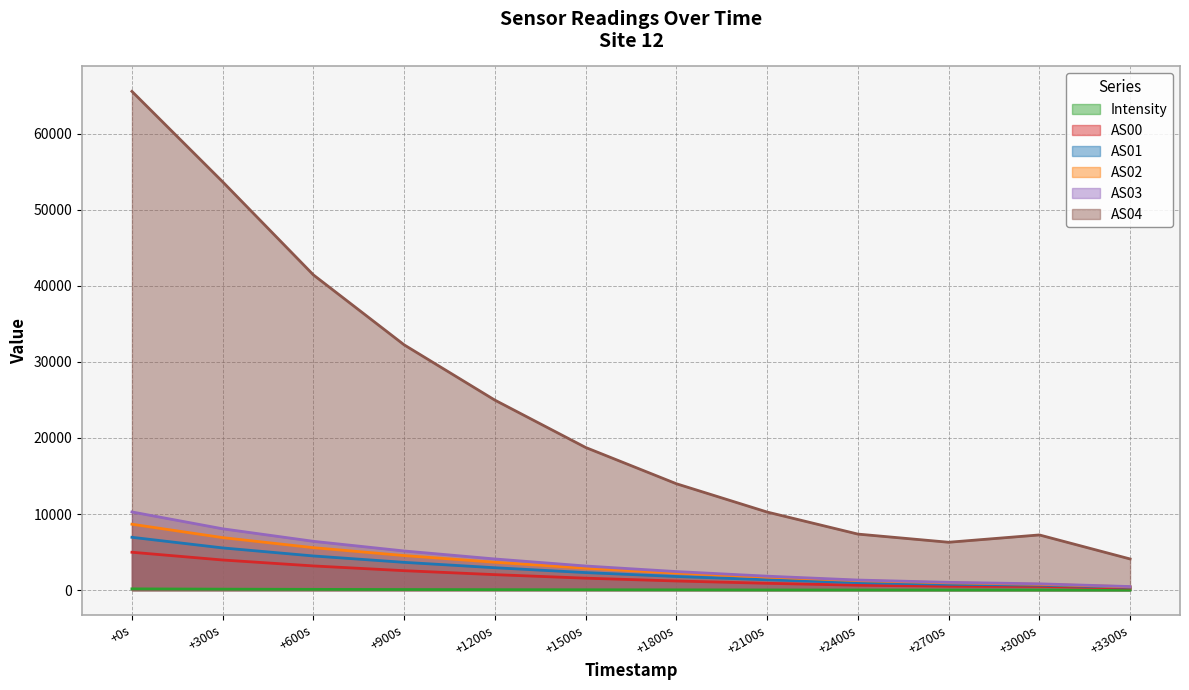

What value does the AS04 series have at +1500s?

18748.0